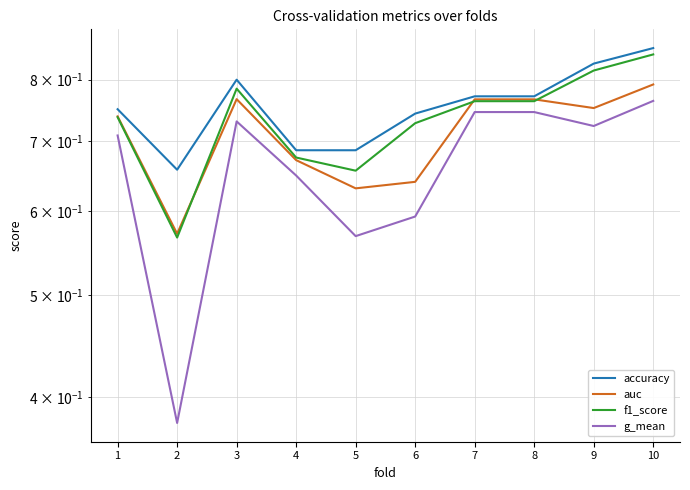

True or false: auc and f1_score cross at least once.

True